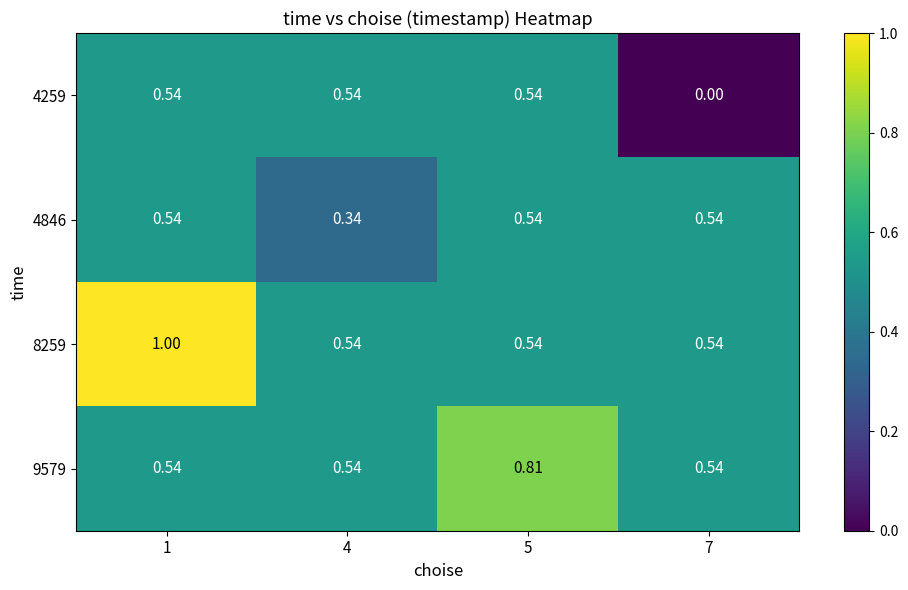

How many data points does each series have?

4